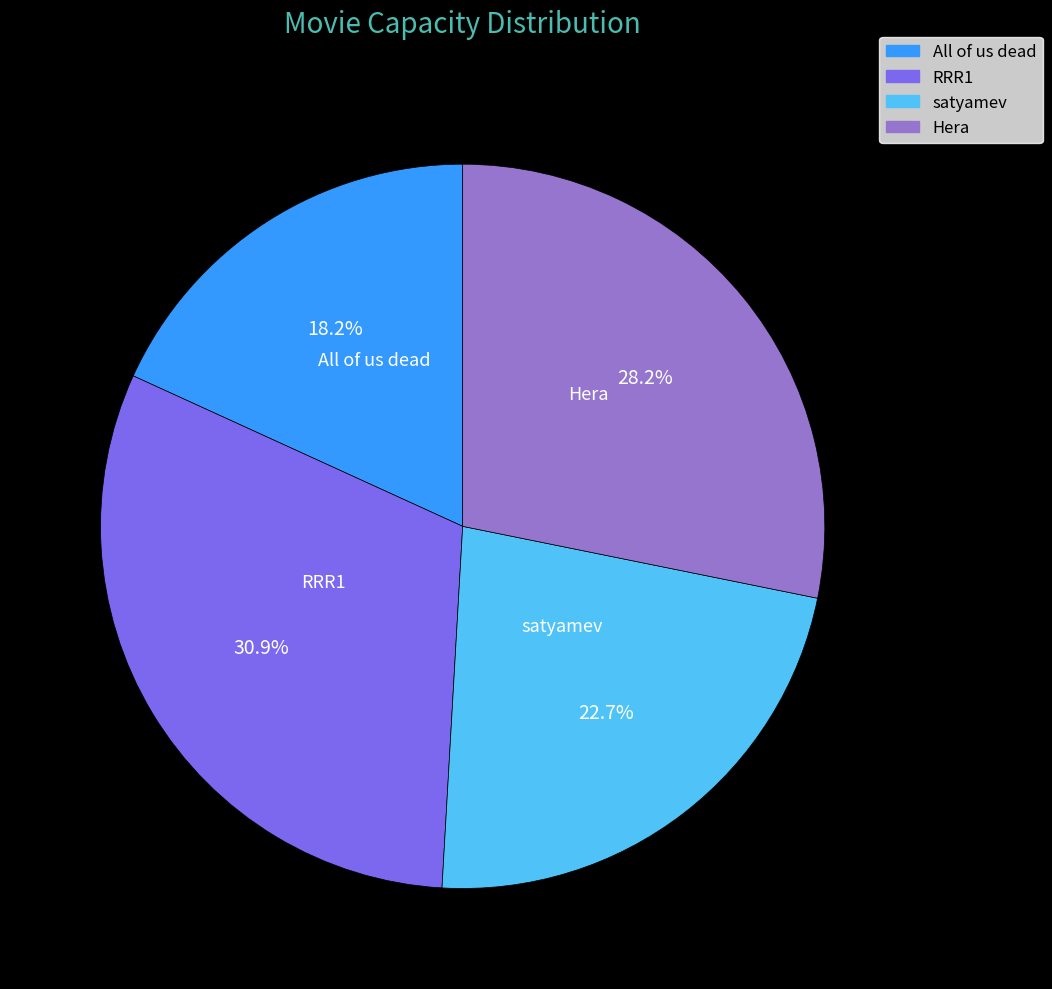

To the nearest percent, what is the difference between the largest and smallest slice percentages?

13%